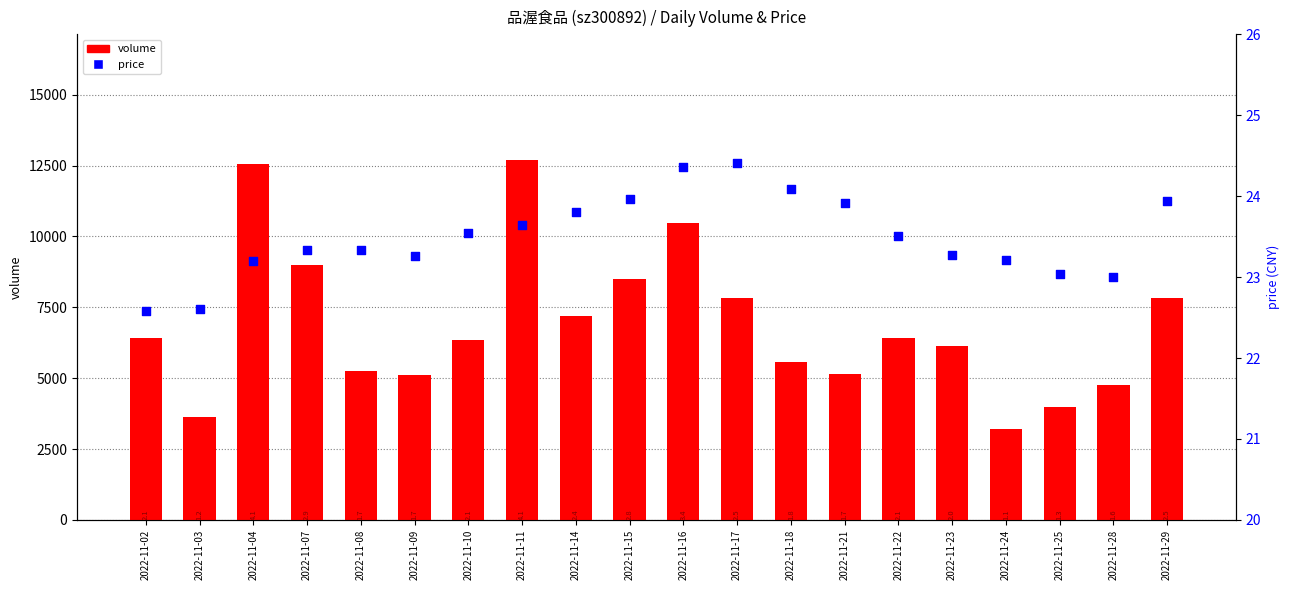

What is the total value across all series at 2022-11-15?

8514.0